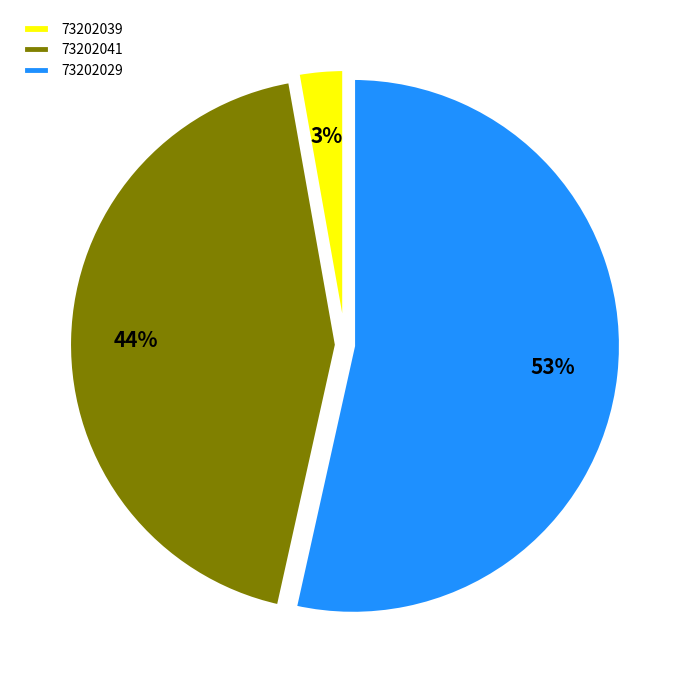

Between 73202041 and 73202039, which is larger?

73202041